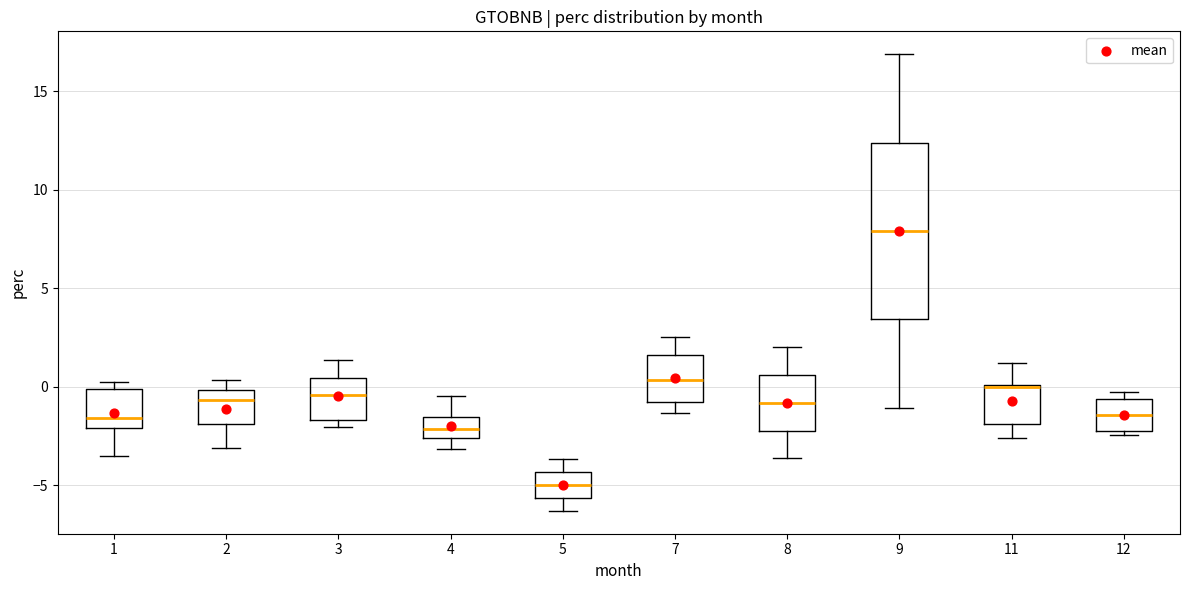

Where does the lower whisker of the box at x = 9 end on the y-axis? The values are not printed on the chart, so give them approximately, as read against the axis.

-1.0